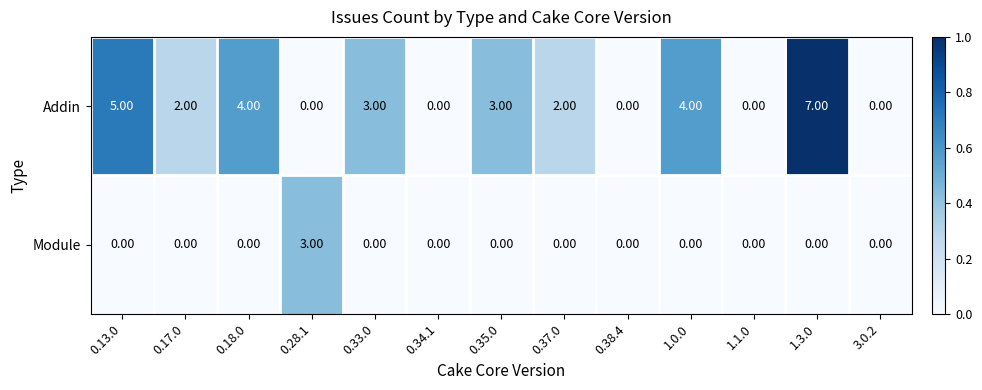

Is the value of Addin at 1.3.0 greater than the value of Module at 0.17.0?

Yes